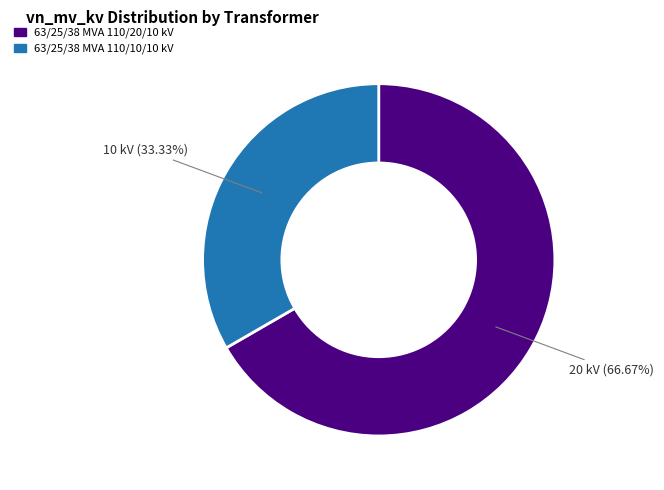

Do 63/25/38 MVA 110/10/10 kV and 63/25/38 MVA 110/20/10 kV together represent more than half of the pie?

Yes